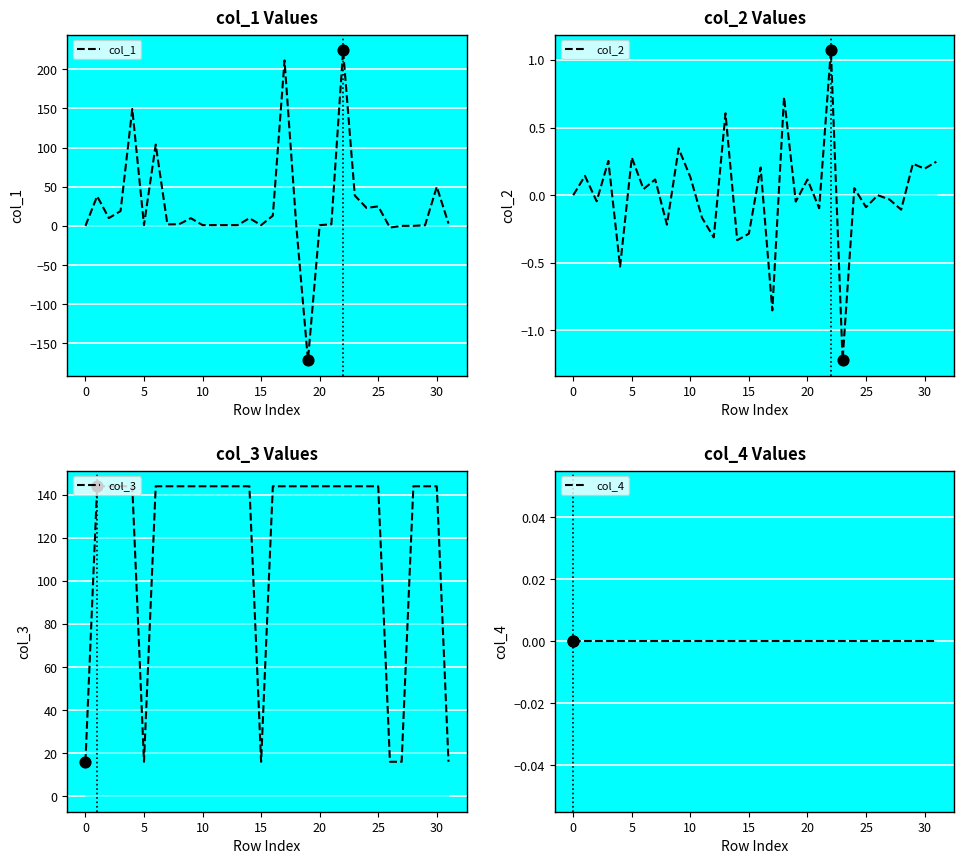

At how many categories does at least one series exceed -151?

32